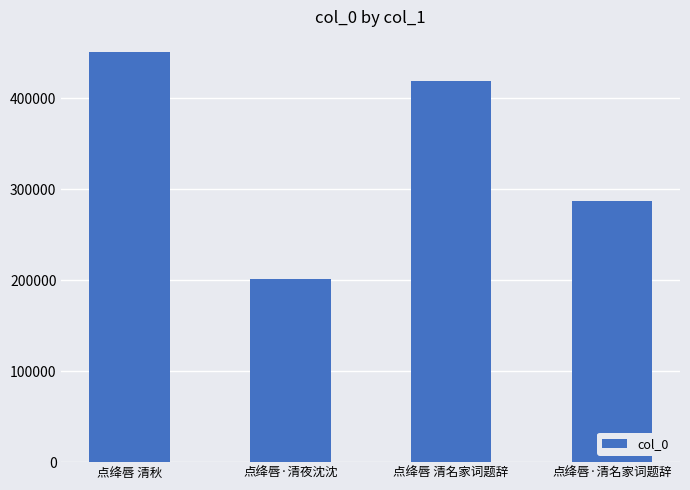

List the labels in order of value, largest first.

点绛唇 清秋, 点绛唇 清名家词题辞, 点绛唇·清名家词题辞, 点绛唇·清夜沈沈